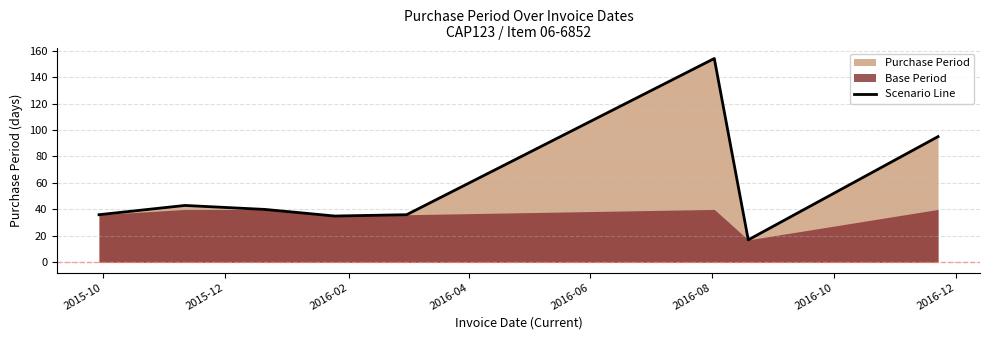

What is the highest value of the Scenario Line series?

154